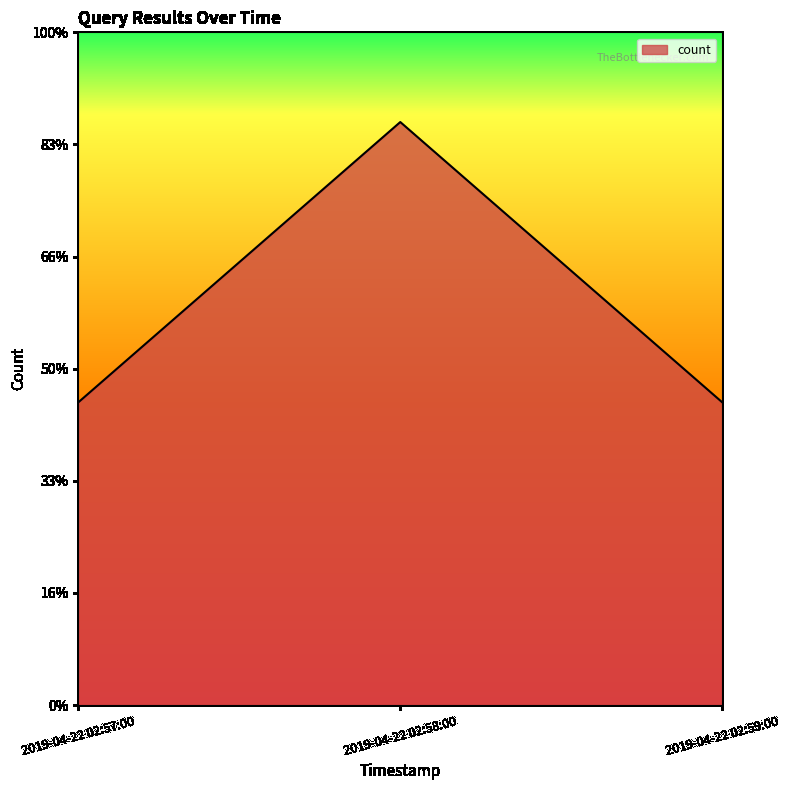

What is the label of the 1st point from the left?

2019-04-22 02:57:00